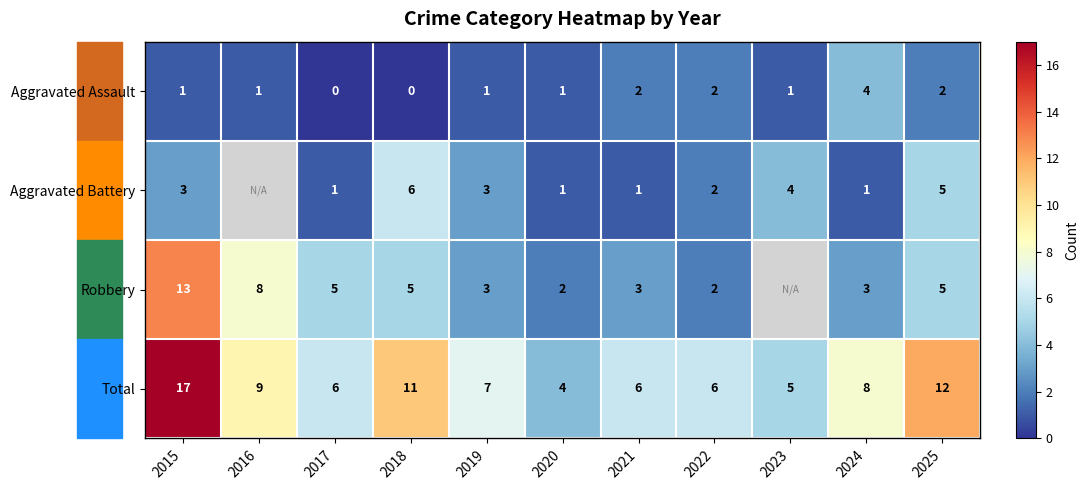

Where is Total nearest to the value 10?

2016